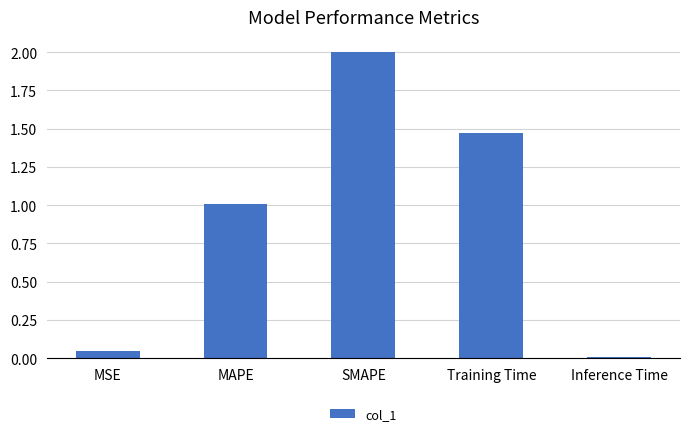

What position from the right is Inference Time?

1